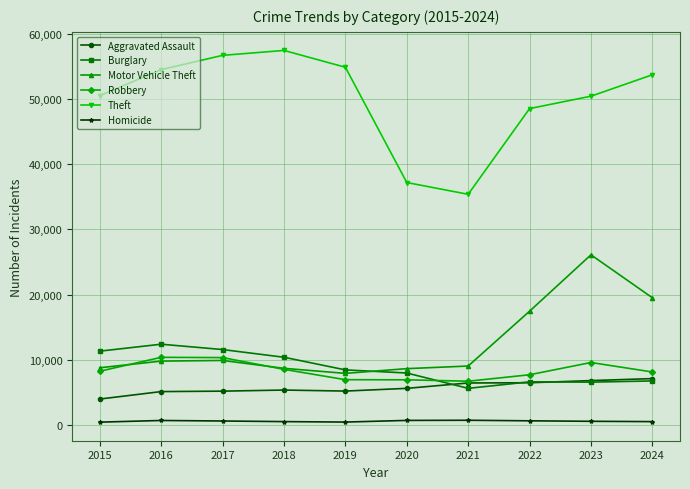

True or false: Theft and Homicide intersect in this chart.

False